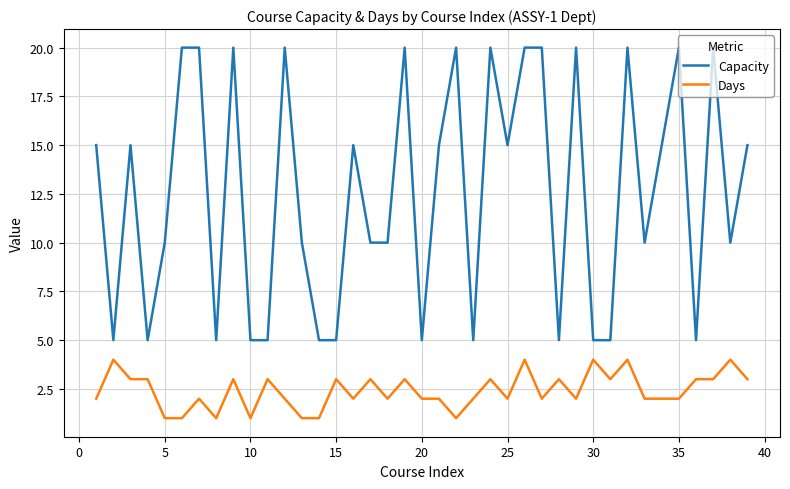

Which series has the widest spread of values?

Capacity